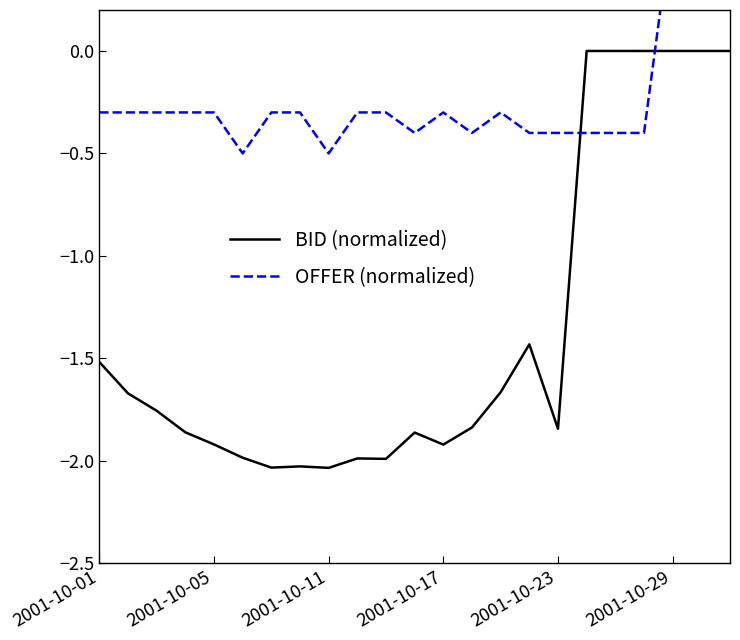

Which series has the widest spread of values?

BID (normalized)